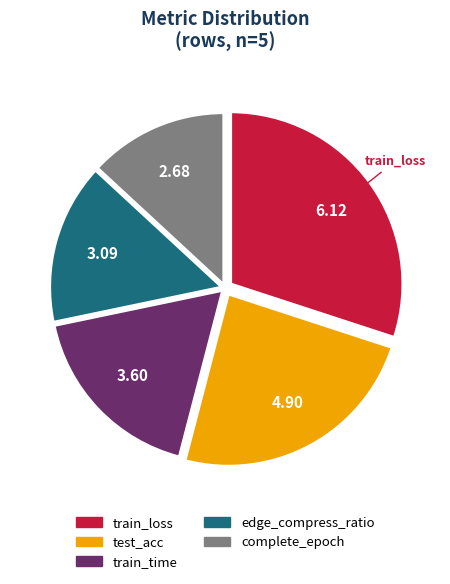

The complete_epoch slice represents 18% of the pie. True or false?

False